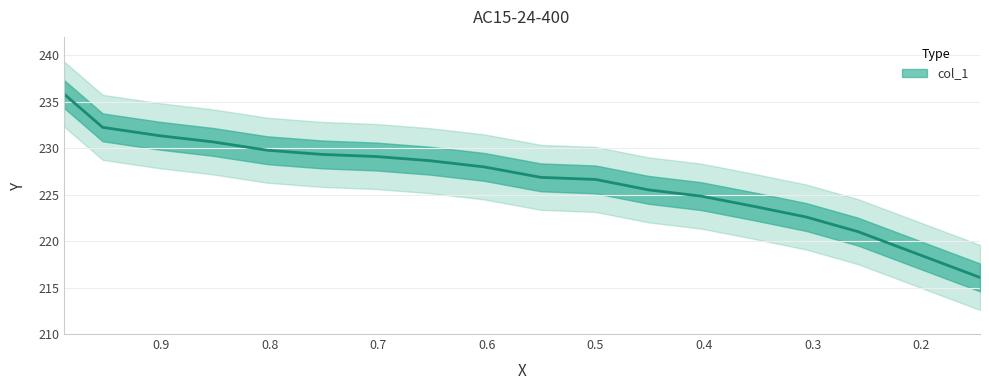

Reading right to left, list all the values displayed in this chart.

216.1	221.0	222.6	223.7	224.9	225.5	226.6	226.9	228.0	228.7	229.1	229.3	229.8	230.7	231.4	232.3	235.9